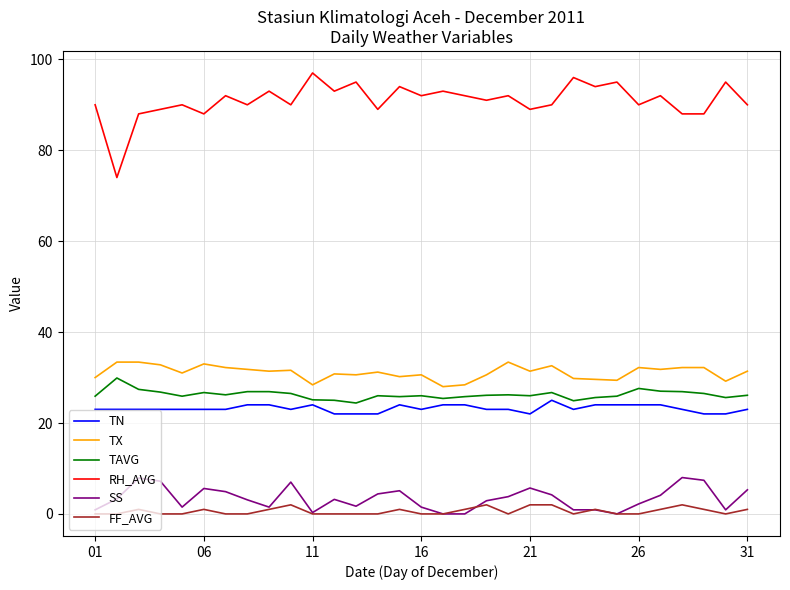

Which series has the largest range (max minus min)?

RH_AVG